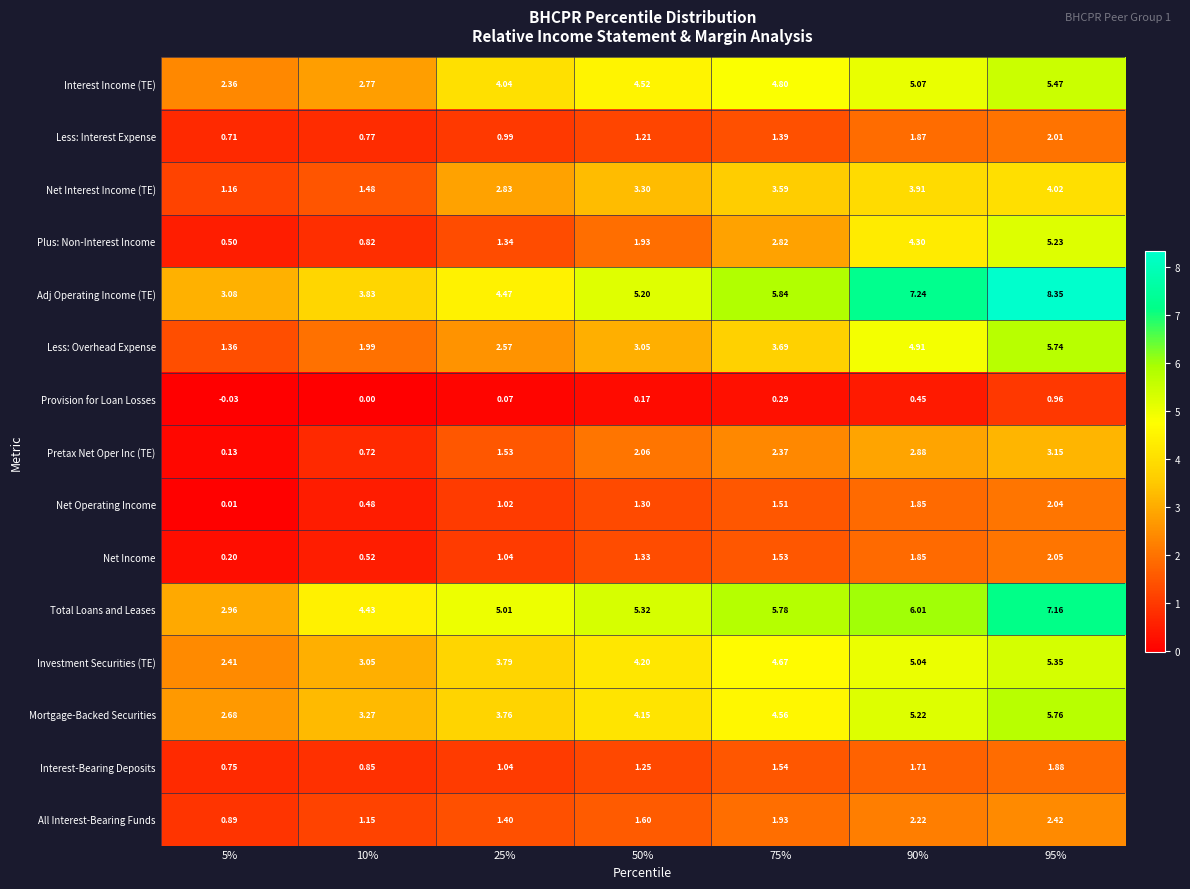

Count the number of data series in this chart.

15